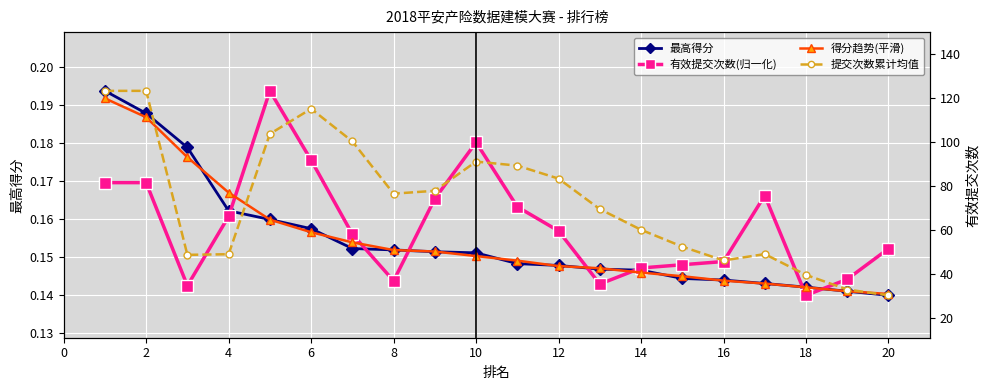

Rank the series at 2 from highest to lowest value.

提交次数累计均值, 最高得分, 得分趋势(平滑), 有效提交次数(归一化)